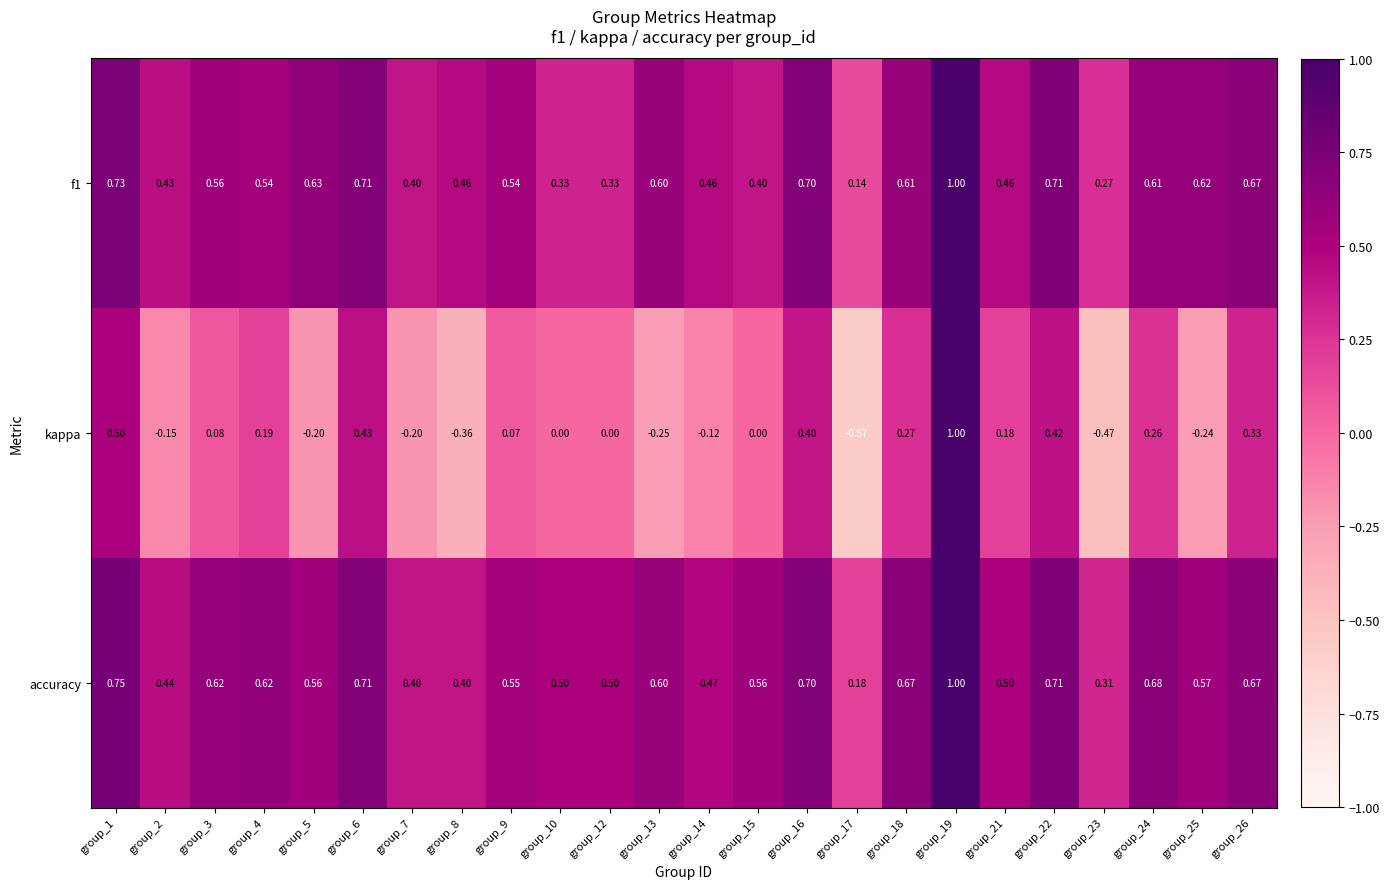

Is the value of accuracy at group_13 greater than the value of f1 at group_5?

No